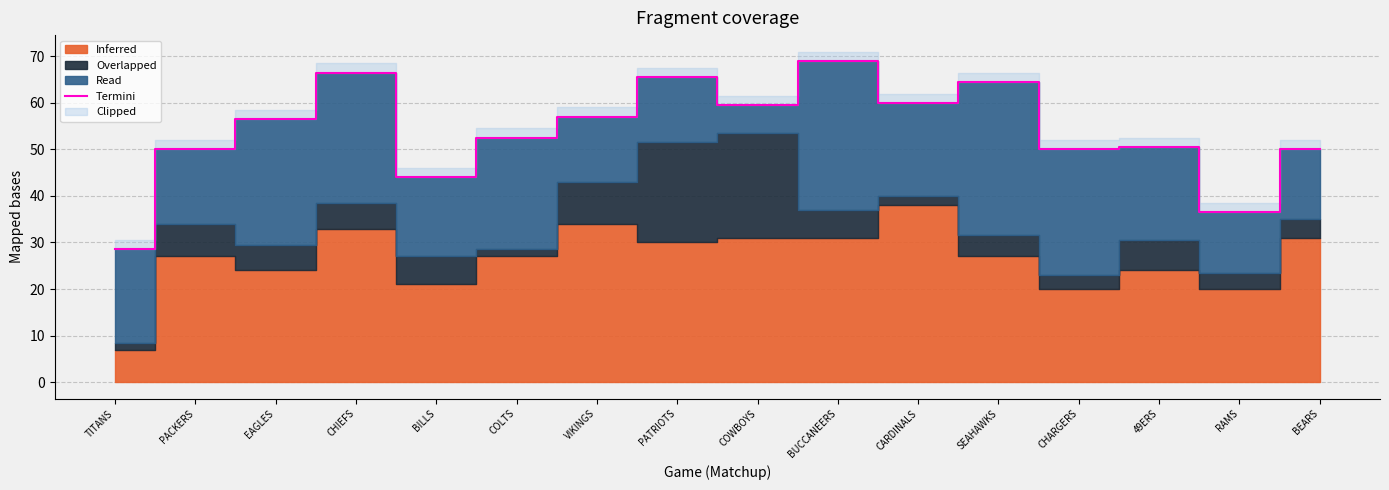

Rank the categories by value from lowest to highest.

TITANS, RAMS, BILLS, PACKERS, CHARGERS, BEARS, 49ERS, COLTS, EAGLES, VIKINGS, COWBOYS, CARDINALS, SEAHAWKS, PATRIOTS, CHIEFS, BUCCANEERS